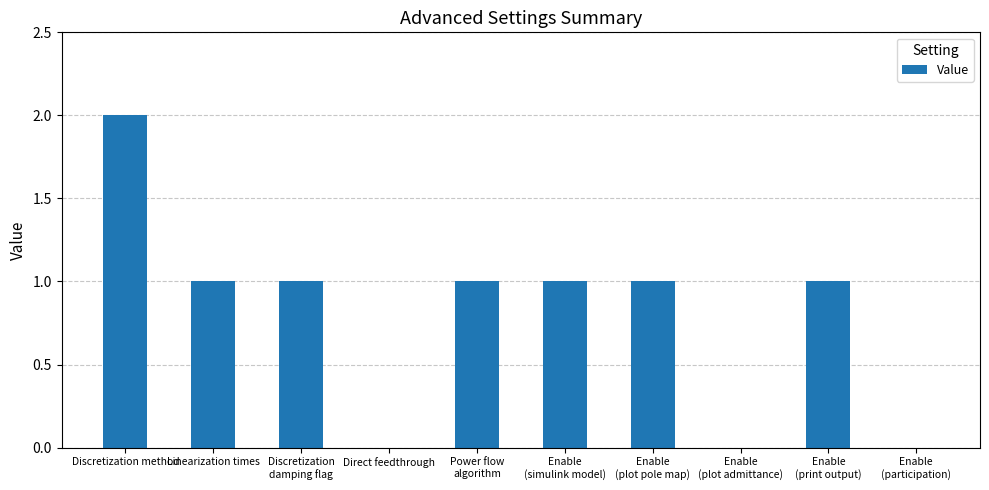

What is the sum of all values?

8